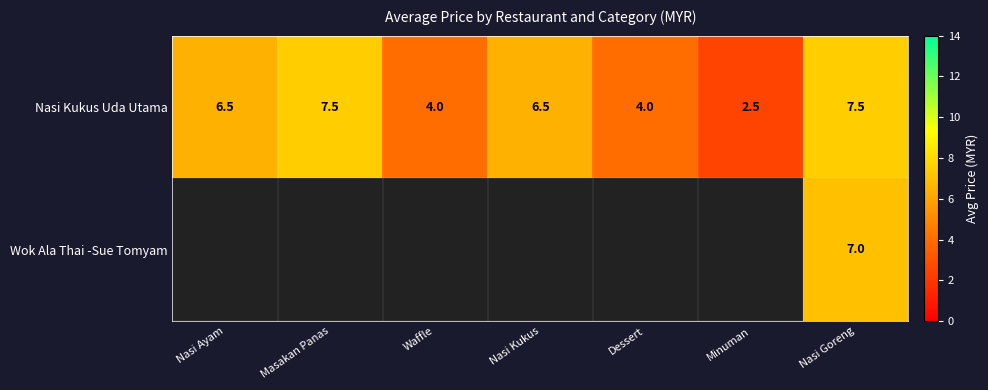

Read the Nasi Kukus Uda Utama value at Minuman.

2.5